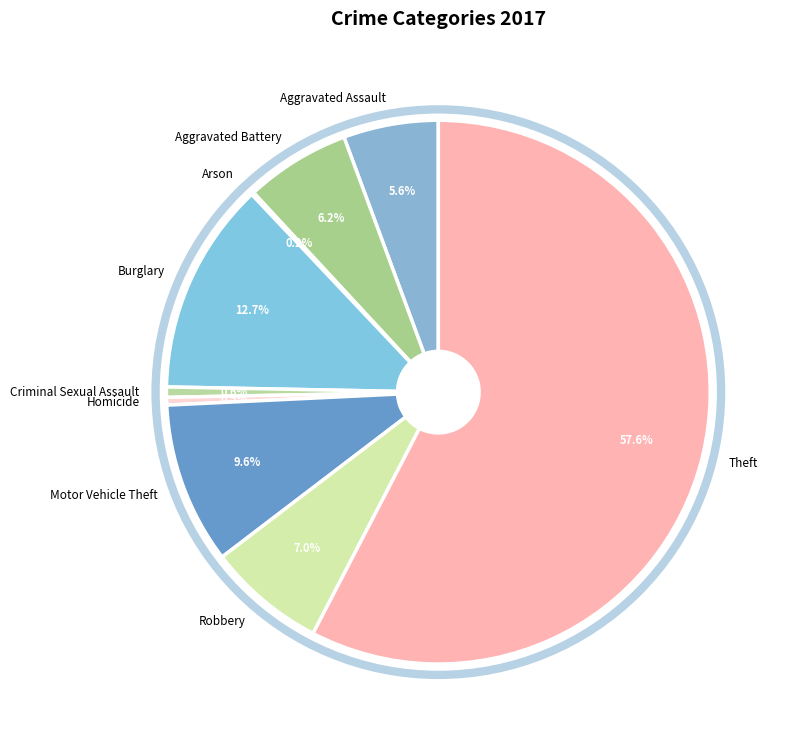

Which category has the biggest portion of the pie?

Theft